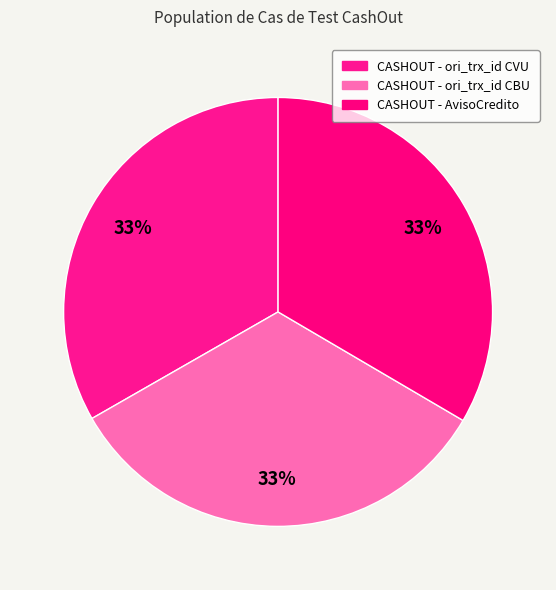

What is the ratio of the value at CASHOUT - ori_trx_id CBU to the value at CASHOUT - ori_trx_id CVU?

1.0